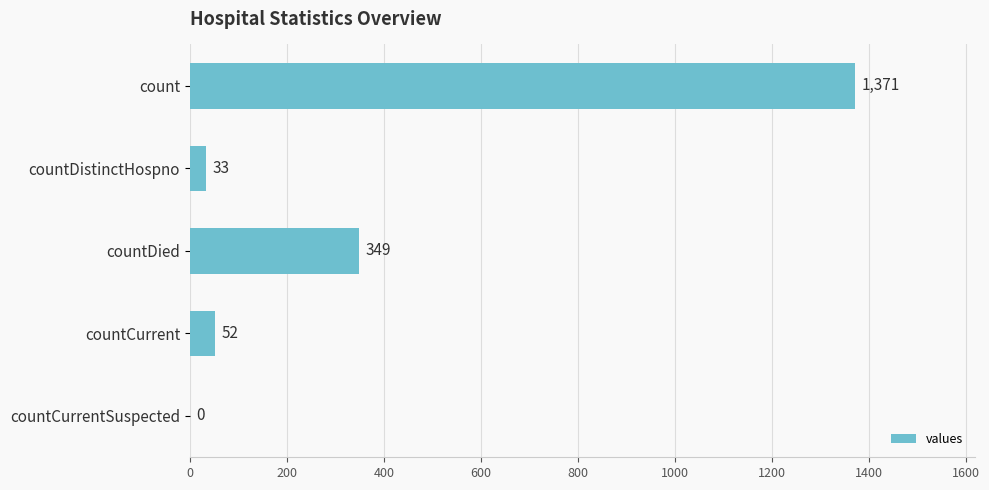

What is the sum of the values at countCurrent and count?

1423